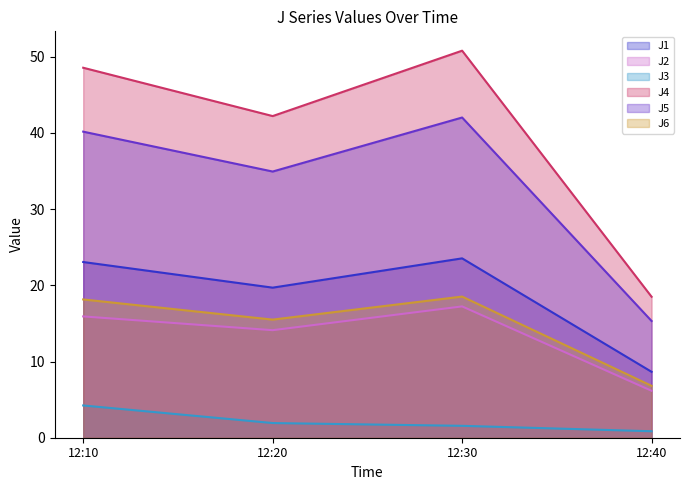

At which label does J4 first exceed 48?

12:10